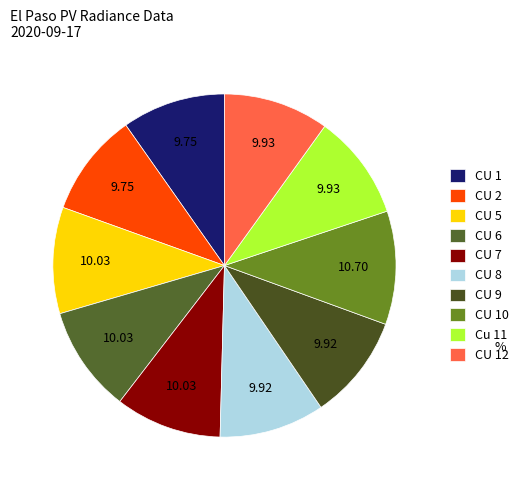

True or false: CU 2 accounts for 23% of the total.

False